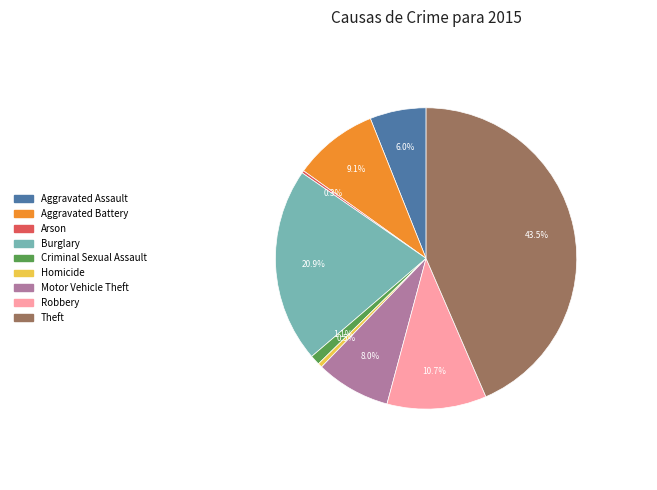

Which slice is the largest?

Theft